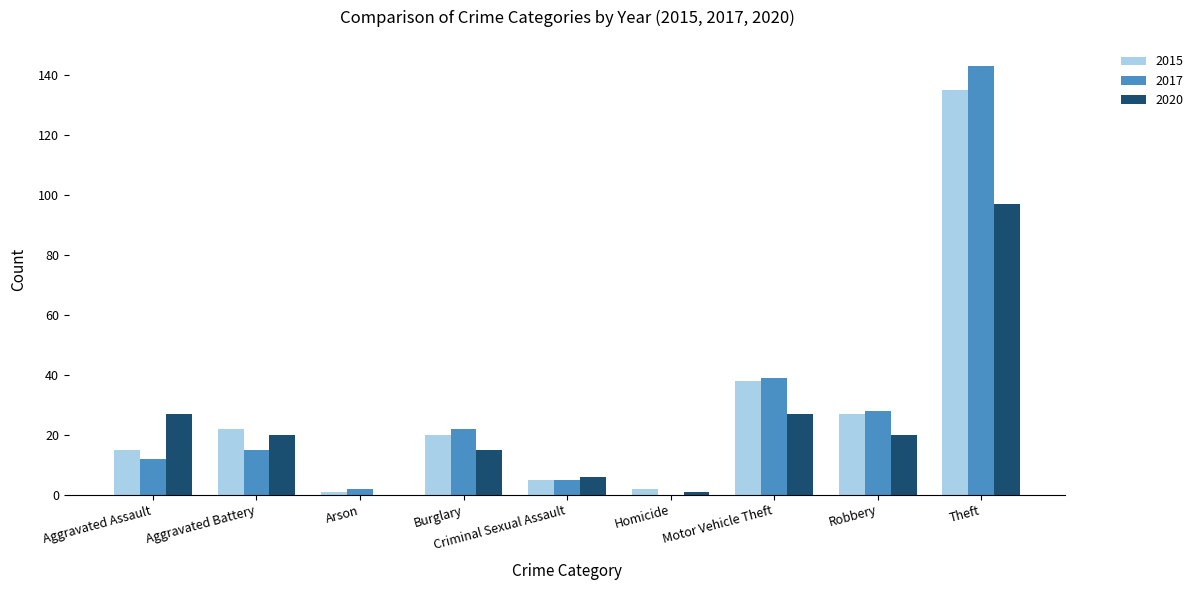

The 2015 series shows 5 at Criminal Sexual Assault. True or false?

True